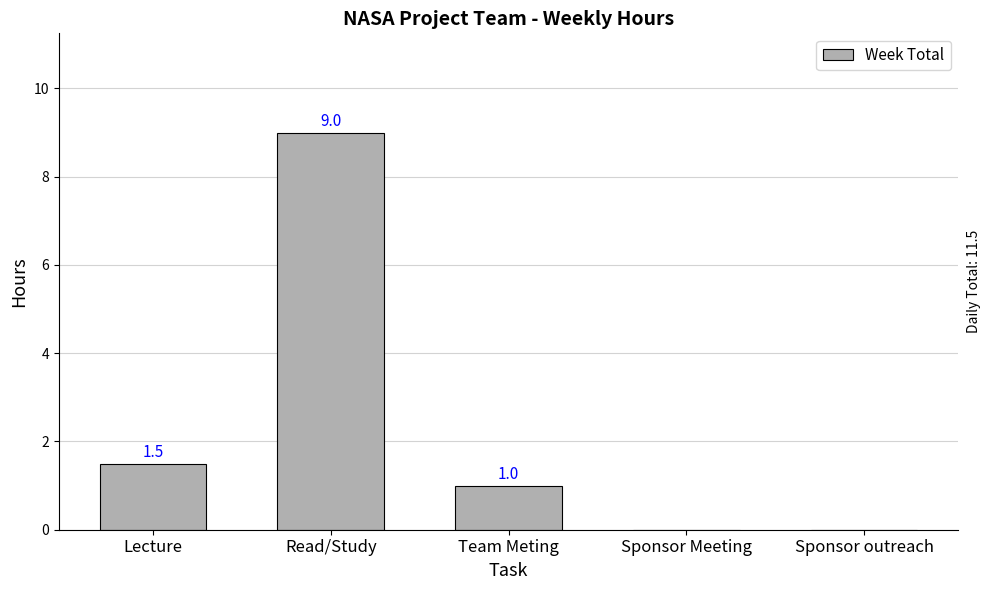

True or false: the data shows 4.7 at Sponsor Meeting.

False